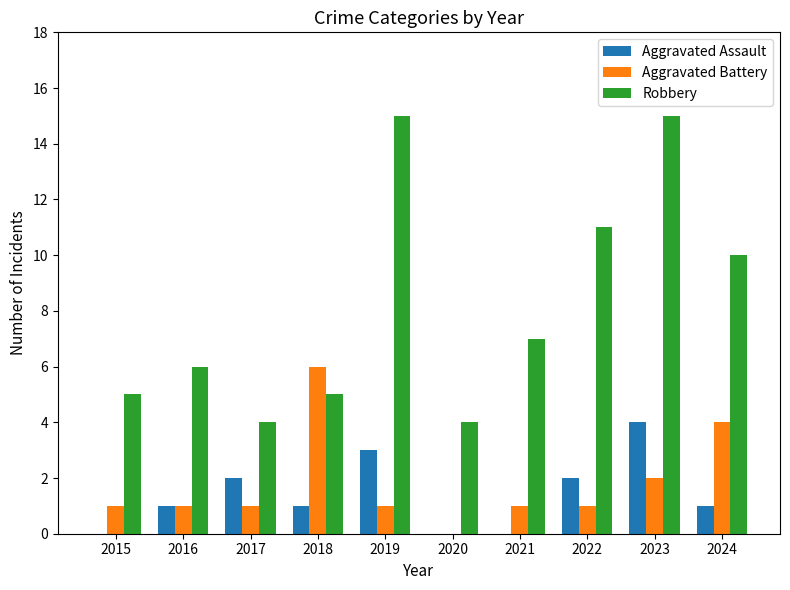

Where is Robbery nearest to the value 9?

2024